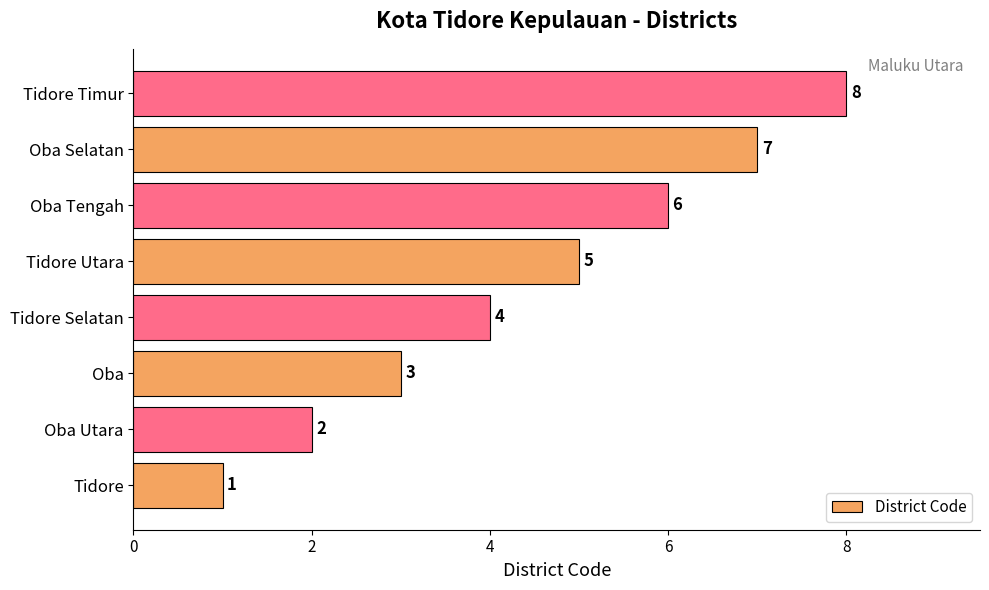

List the labels in order of value, smallest first.

Tidore, Oba Utara, Oba, Tidore Selatan, Tidore Utara, Oba Tengah, Oba Selatan, Tidore Timur